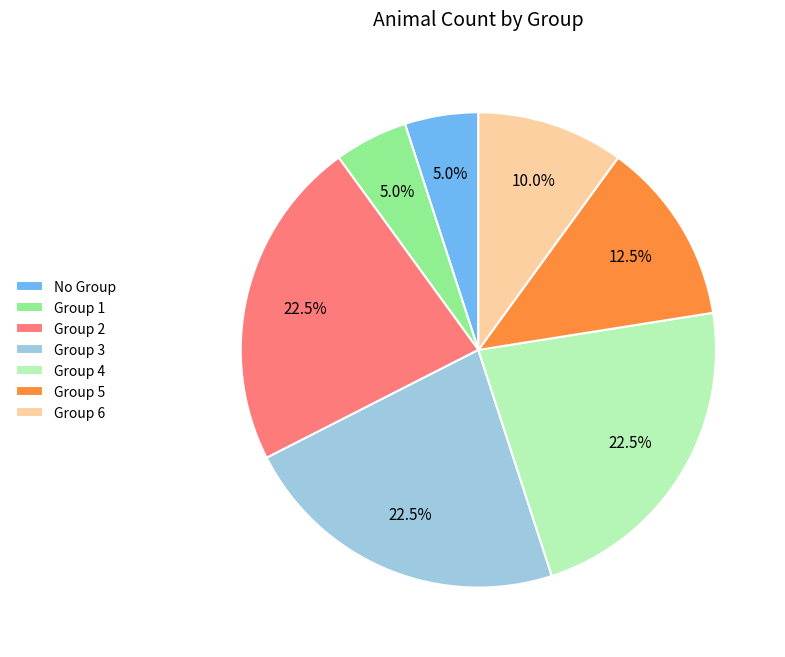

Is it true that Group 1 is 42% of the pie?

False